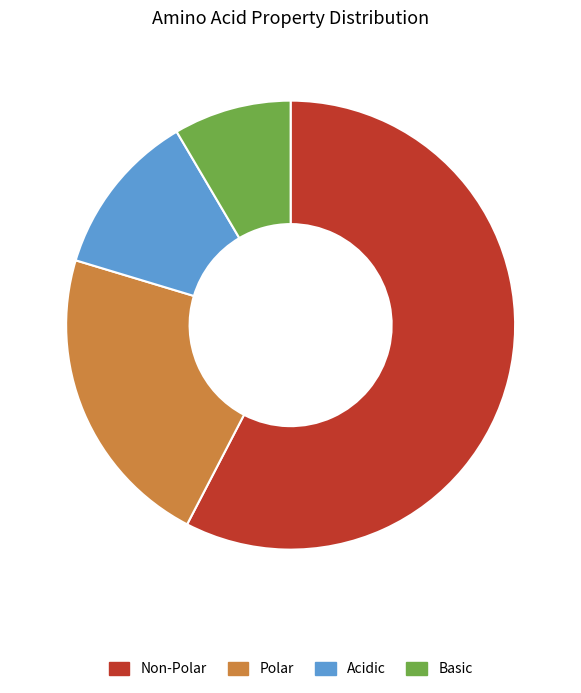

Which category has the smallest portion of the pie?

Basic